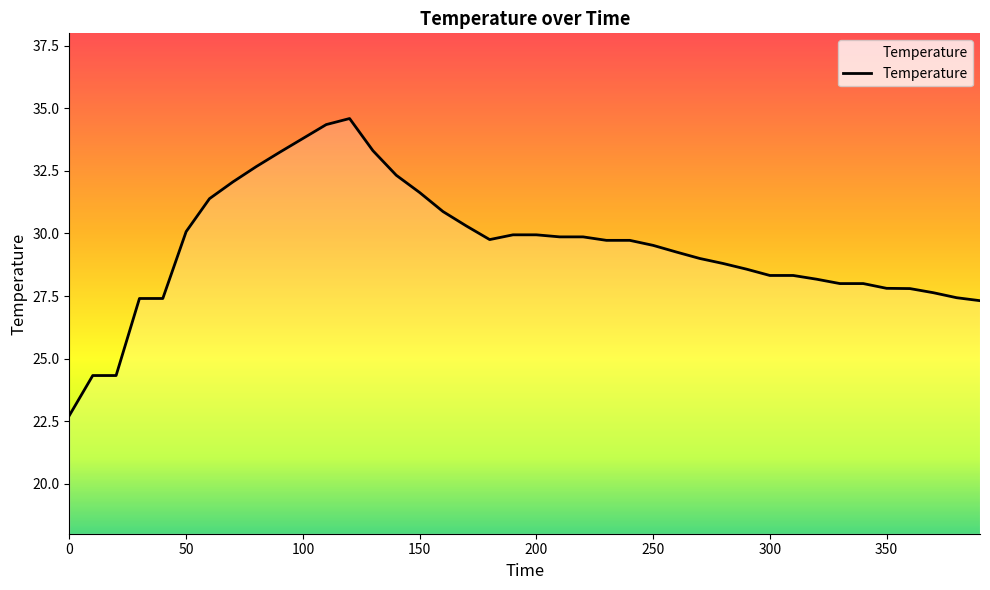

What is the smallest value displayed?

22.7